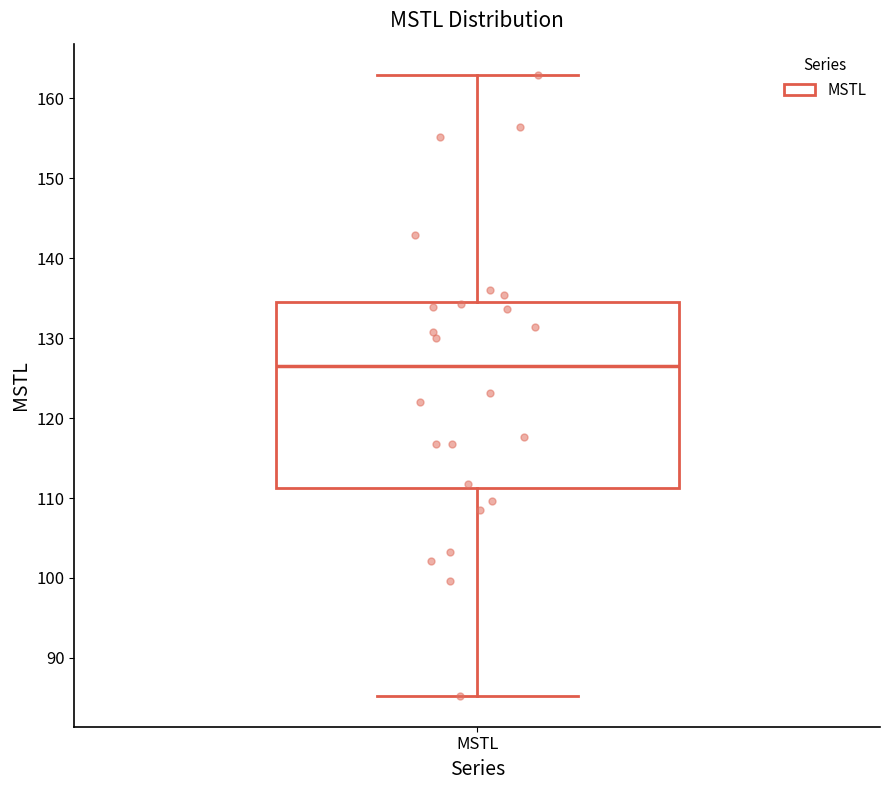

Where does the lower whisker of the box for MSTL end on the y-axis? The values are not printed on the chart, so give them approximately, as read against the axis.

85